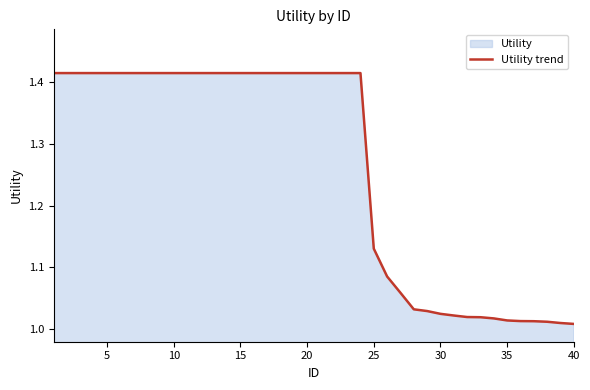

What is the difference between the second highest and minimum values?

0.4